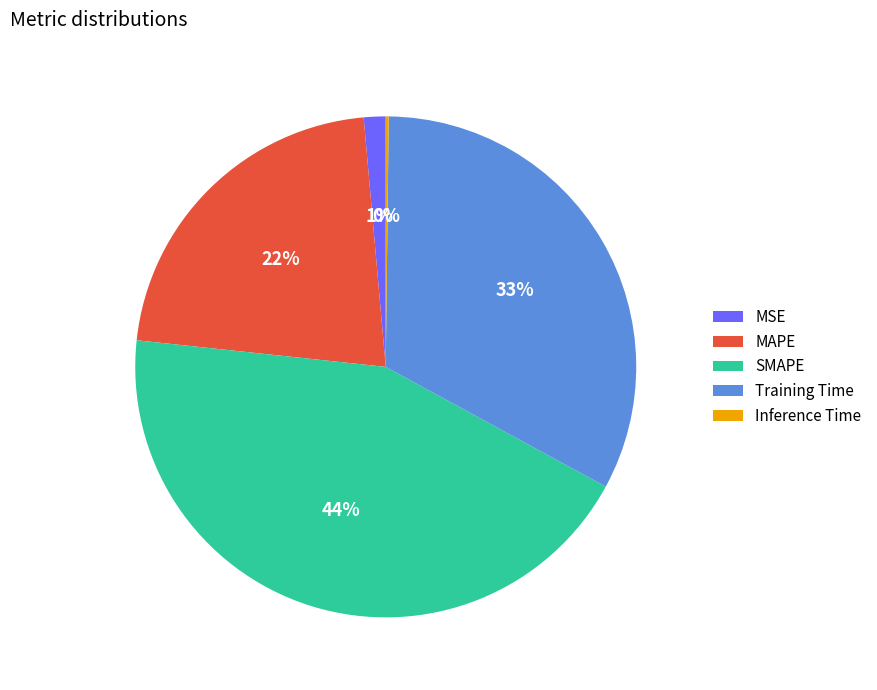

Is it true that Training Time is 42% of the pie?

False